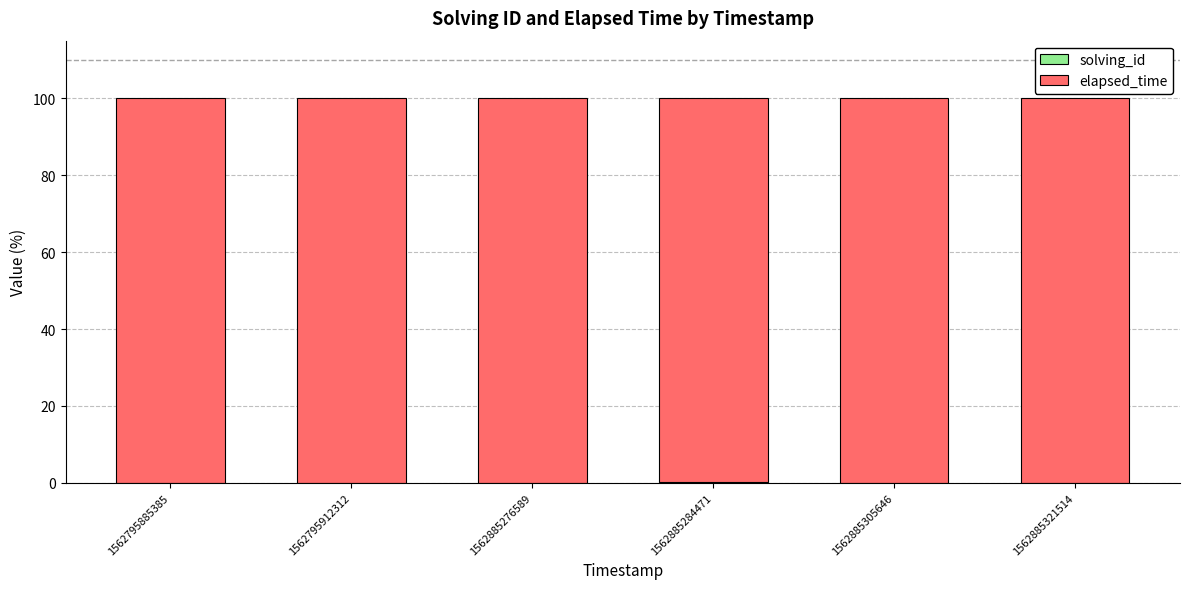

What is the sum of all elapsed_time values?

599.8